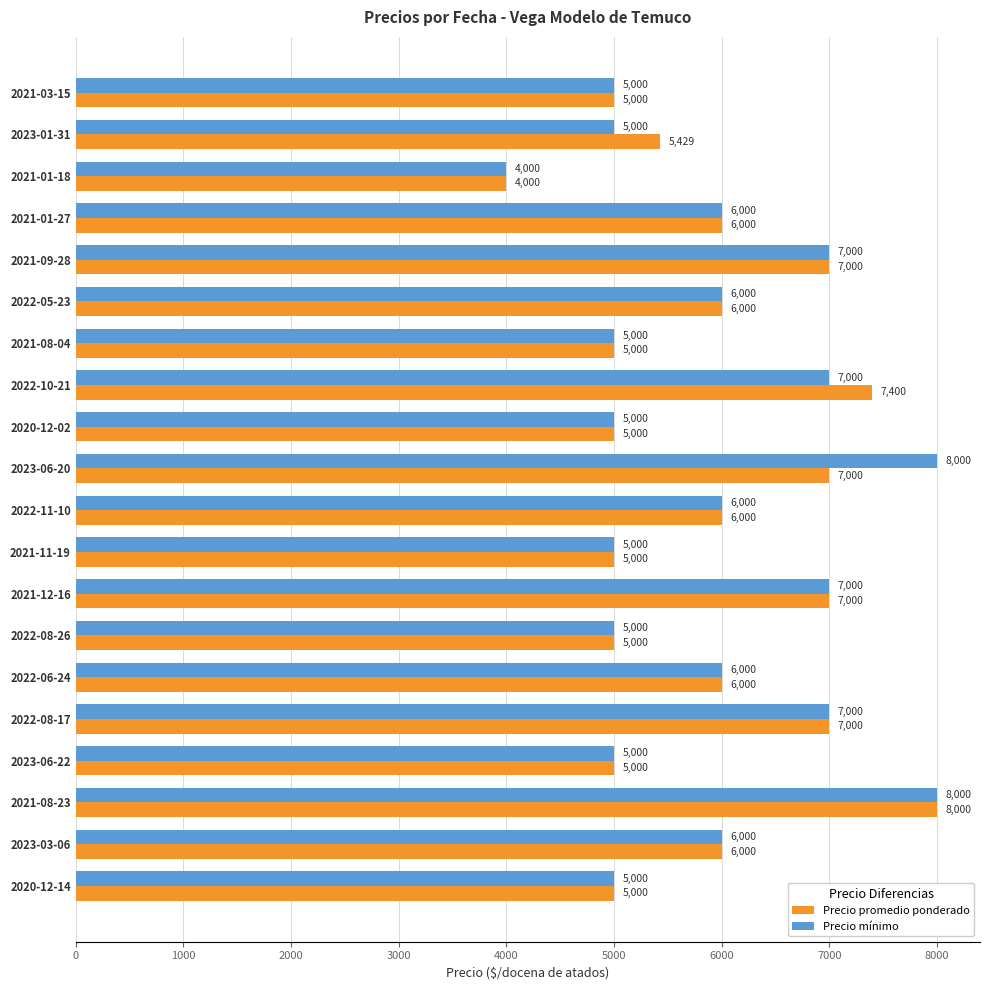

What is the minimum value for Precio promedio ponderado?

4000